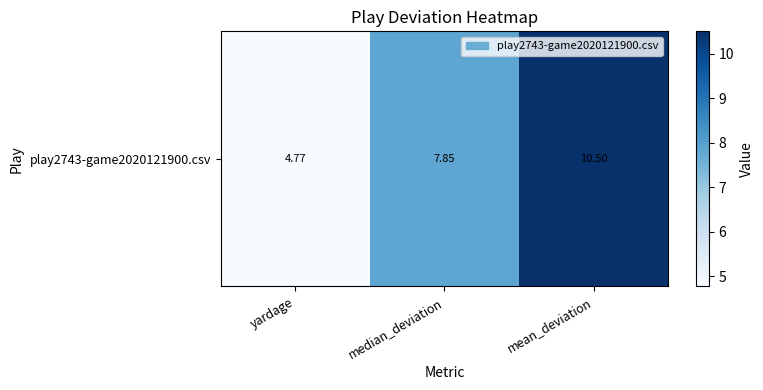

Is it true that the value at yardage is 4.8?

True